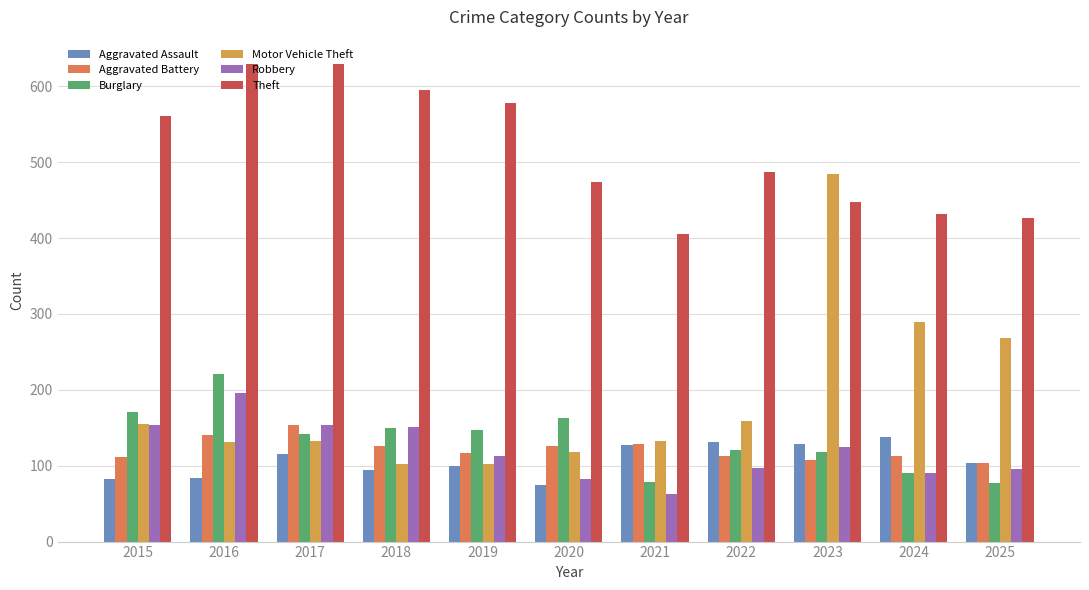

How many data points does each series have?

11